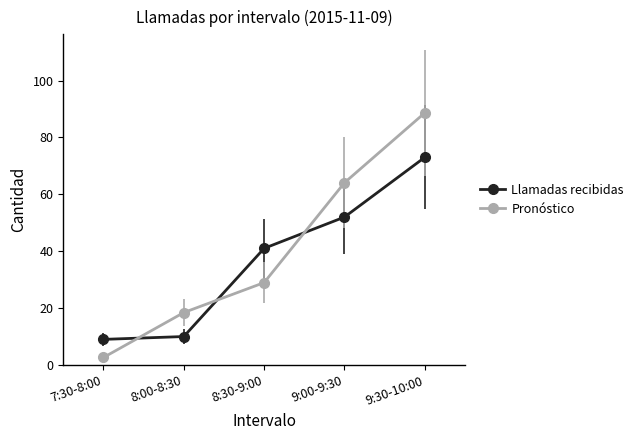

What is the average value of the Pronóstico series?

40.5